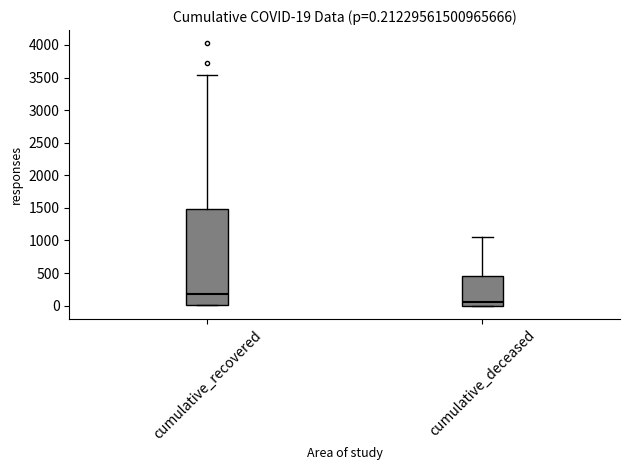

Which box is the tallest, from its lower edge to its upper edge?

cumulative_recovered